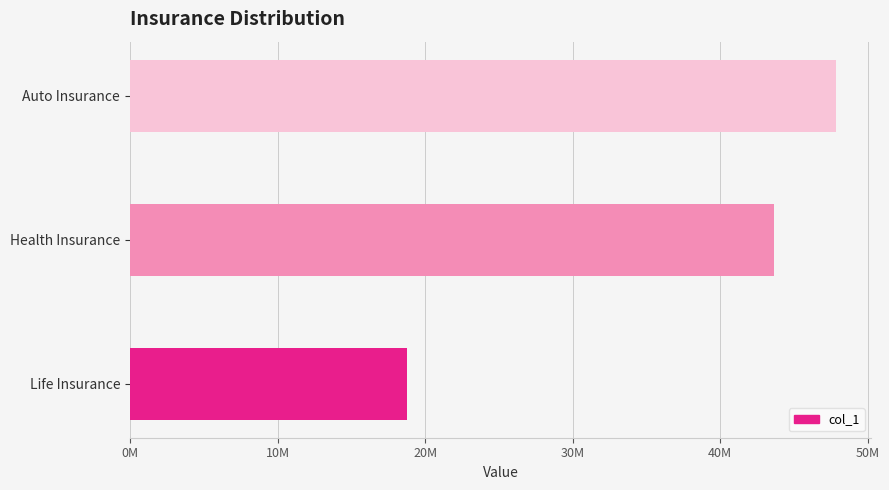

At which category does the chart reach its peak across all series?

Auto Insurance